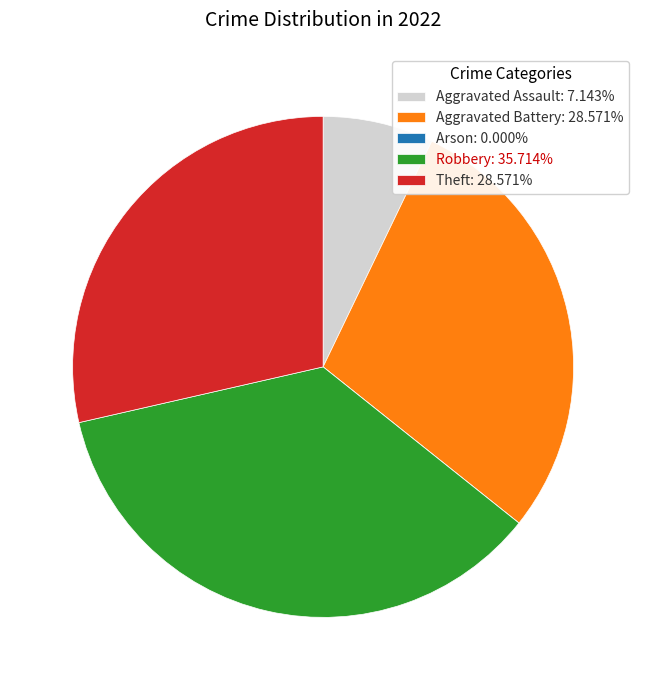

What is the ratio of the value at Robbery: 35.714% to the value at Aggravated Assault: 7.143%?

5.0